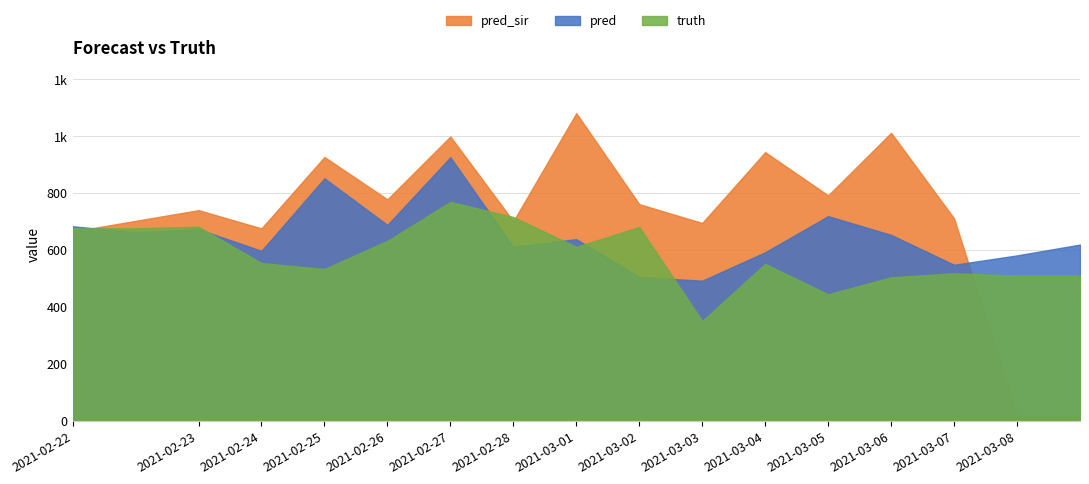

The truth series shows 504.0 at 2021-03-06. True or false?

True